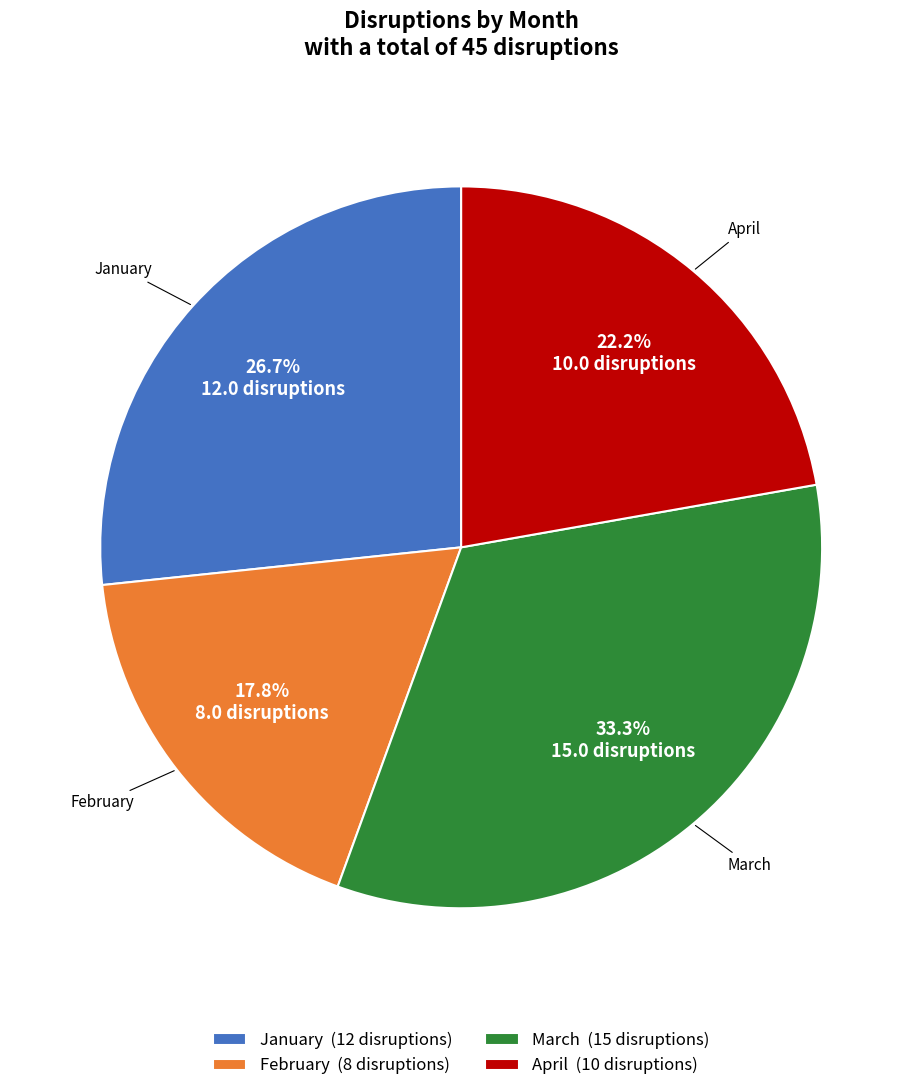

Is the sum of March and January greater than half?

Yes